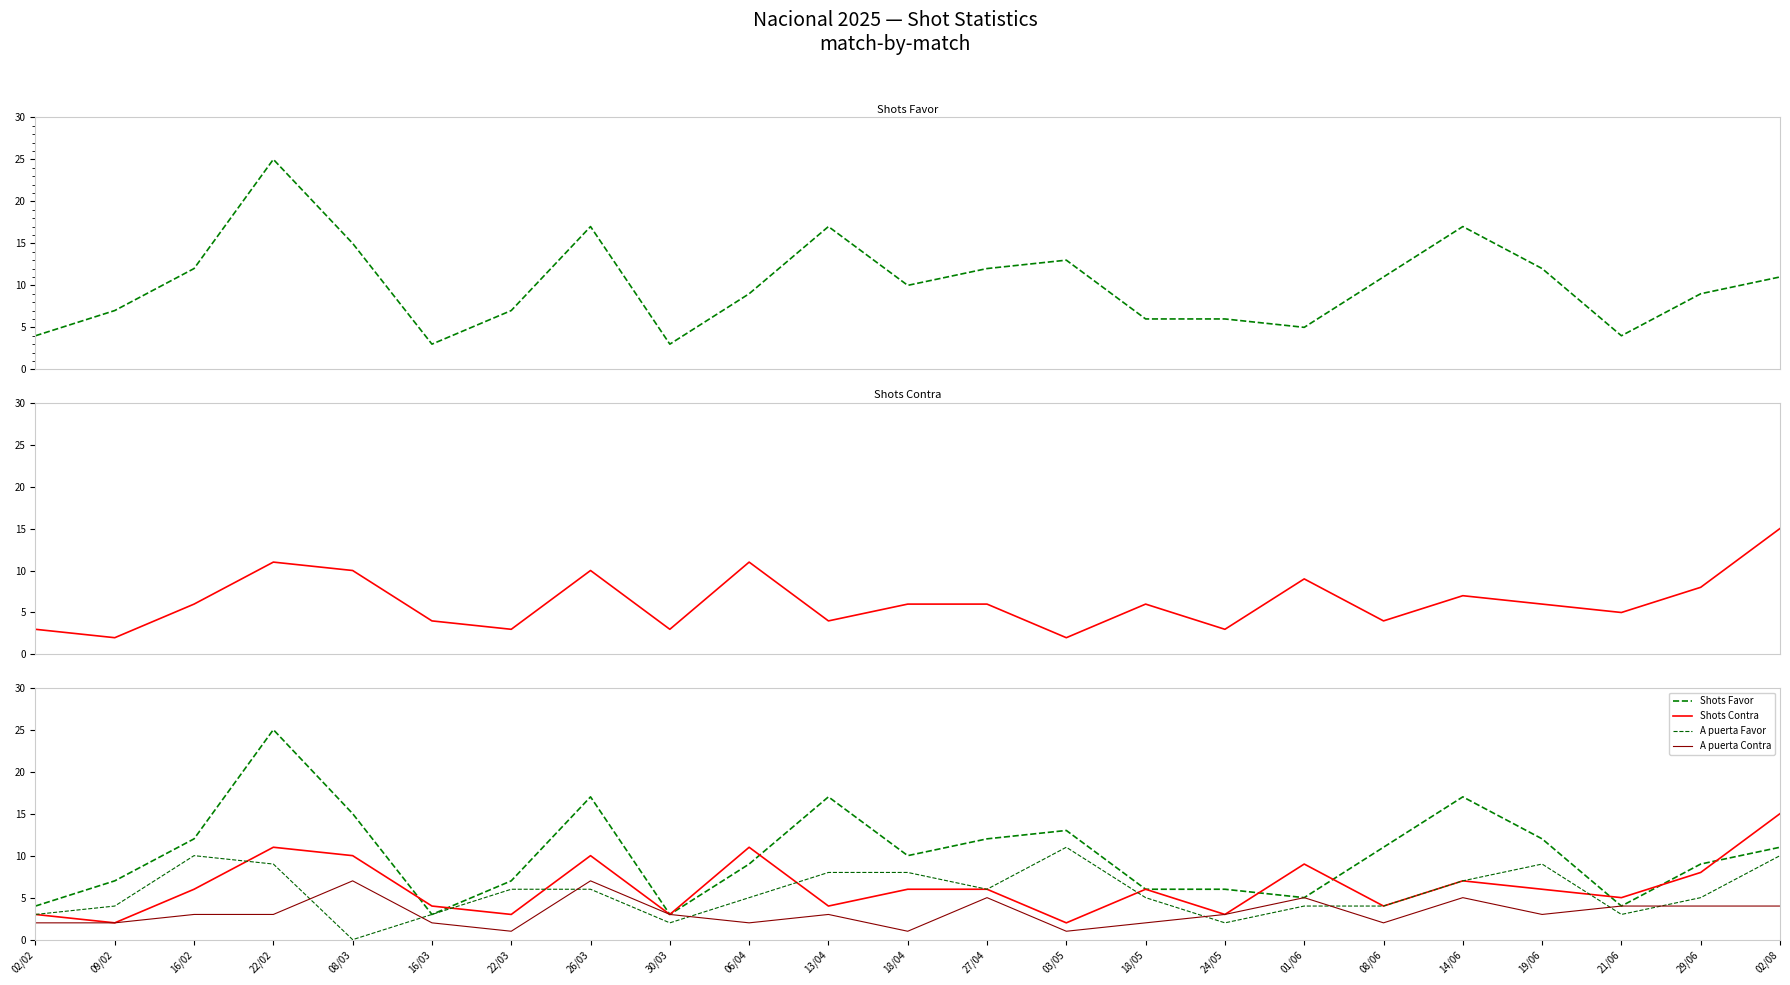

Where is Shots Contra nearest to the value 8?

29/06